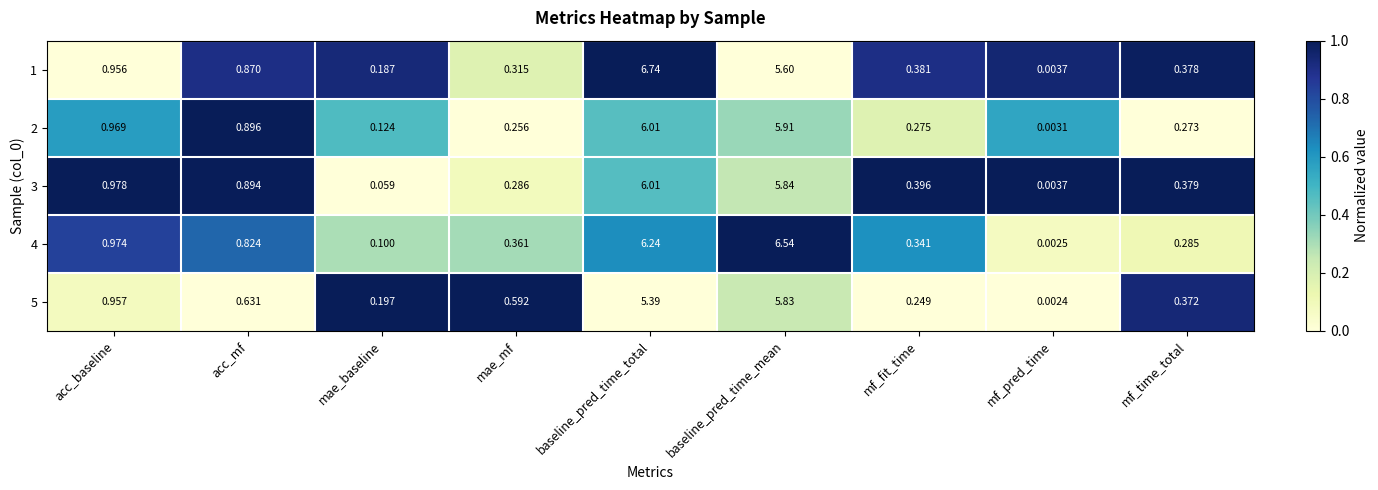

Which series has the largest total across all categories?

4